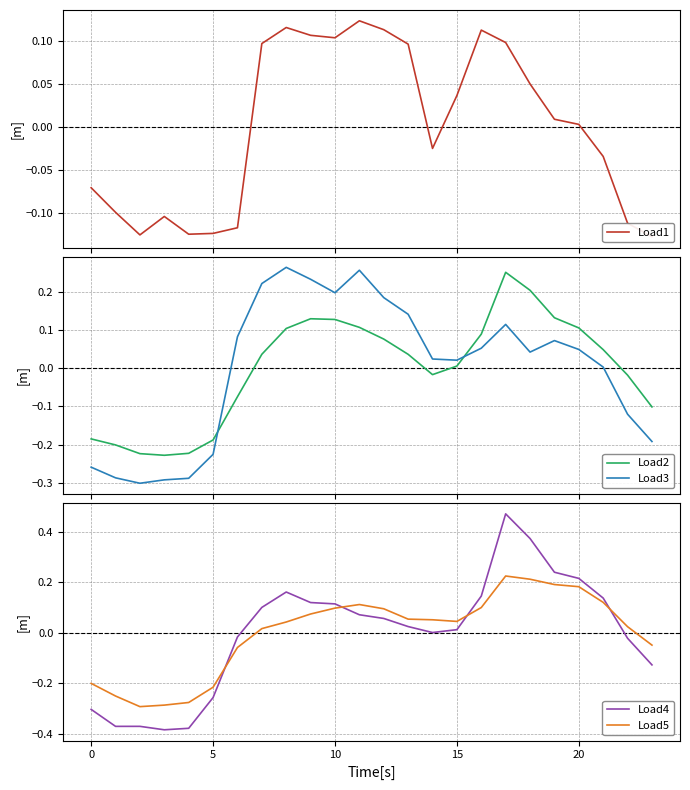

Where is Load5 nearest to the value 0?

7